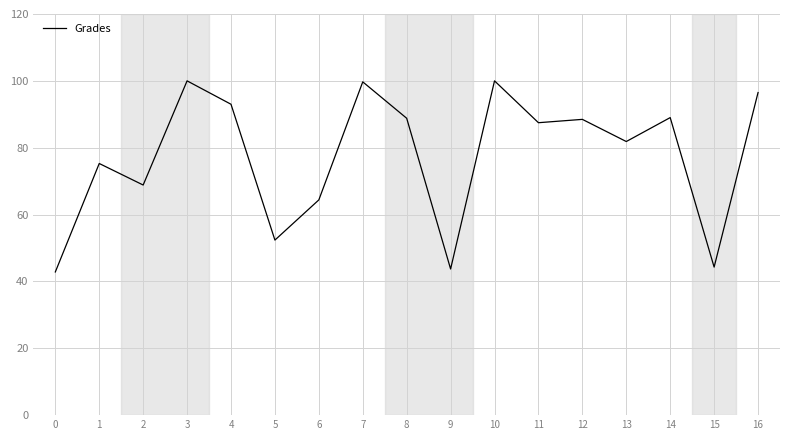

Where does the data first go above 87?

3